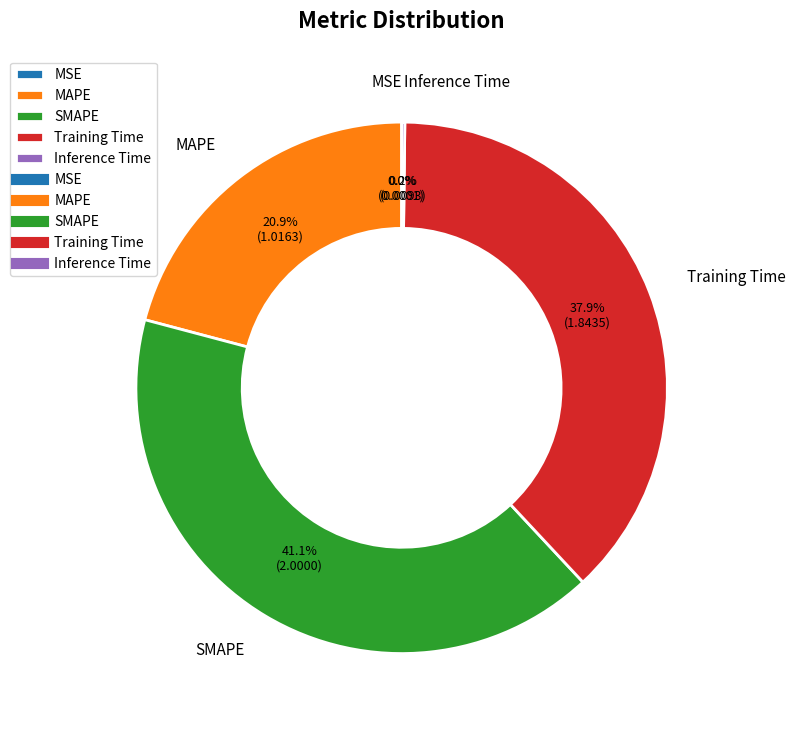

How much of the chart is everything except SMAPE?

58.9%